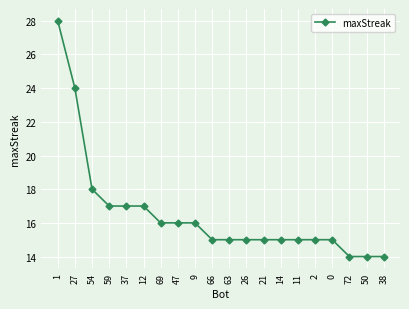

What is the label of the 11th point from the left?

63